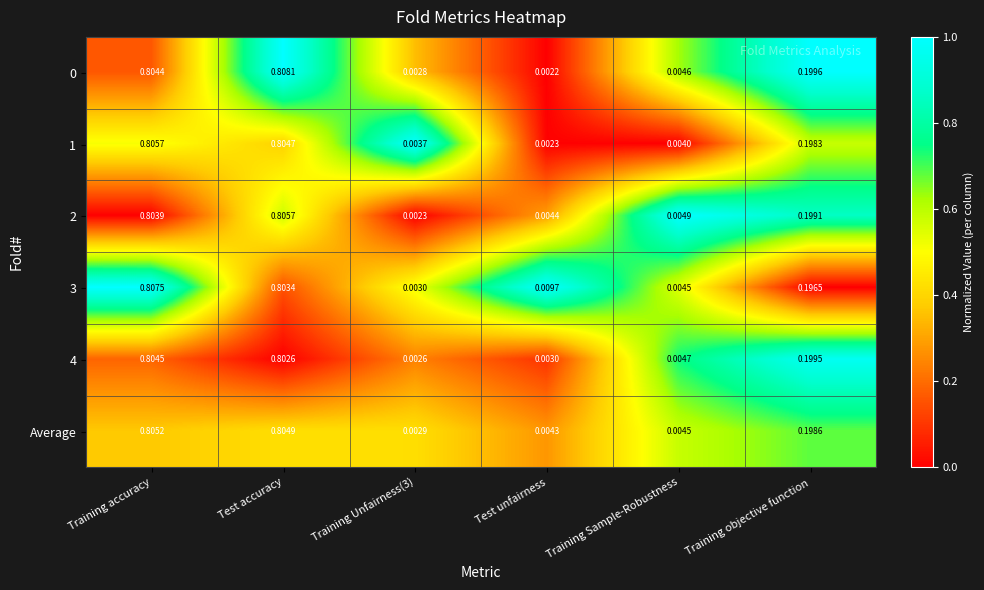

Which category has the highest value in the 1 series?

Training accuracy